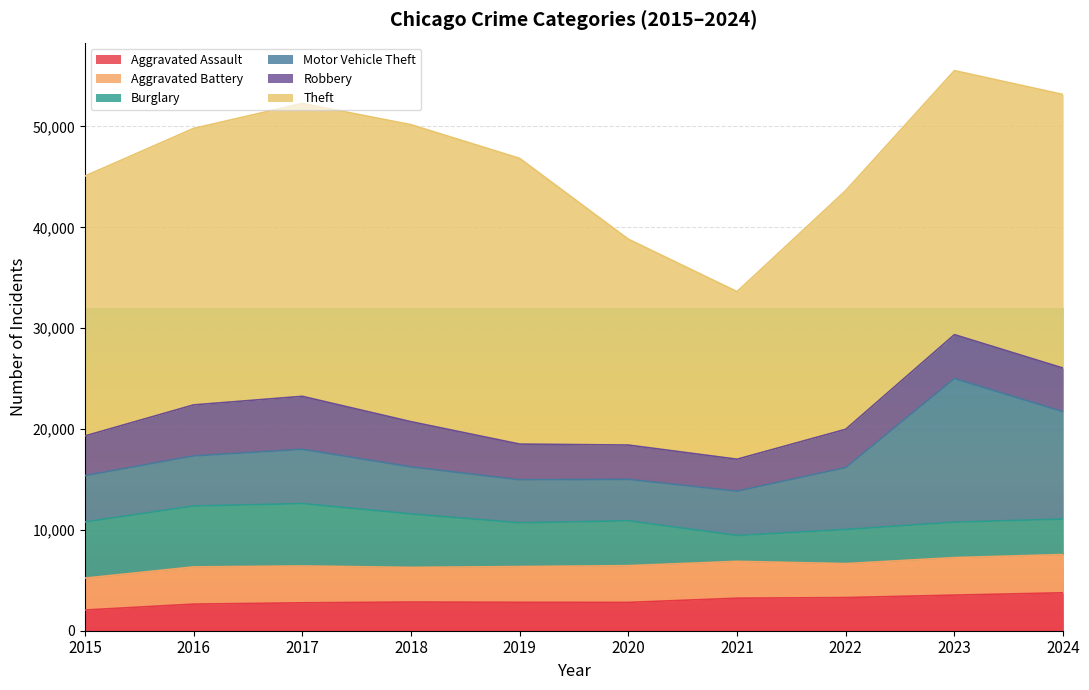

What is the highest value of the Theft series?

29447